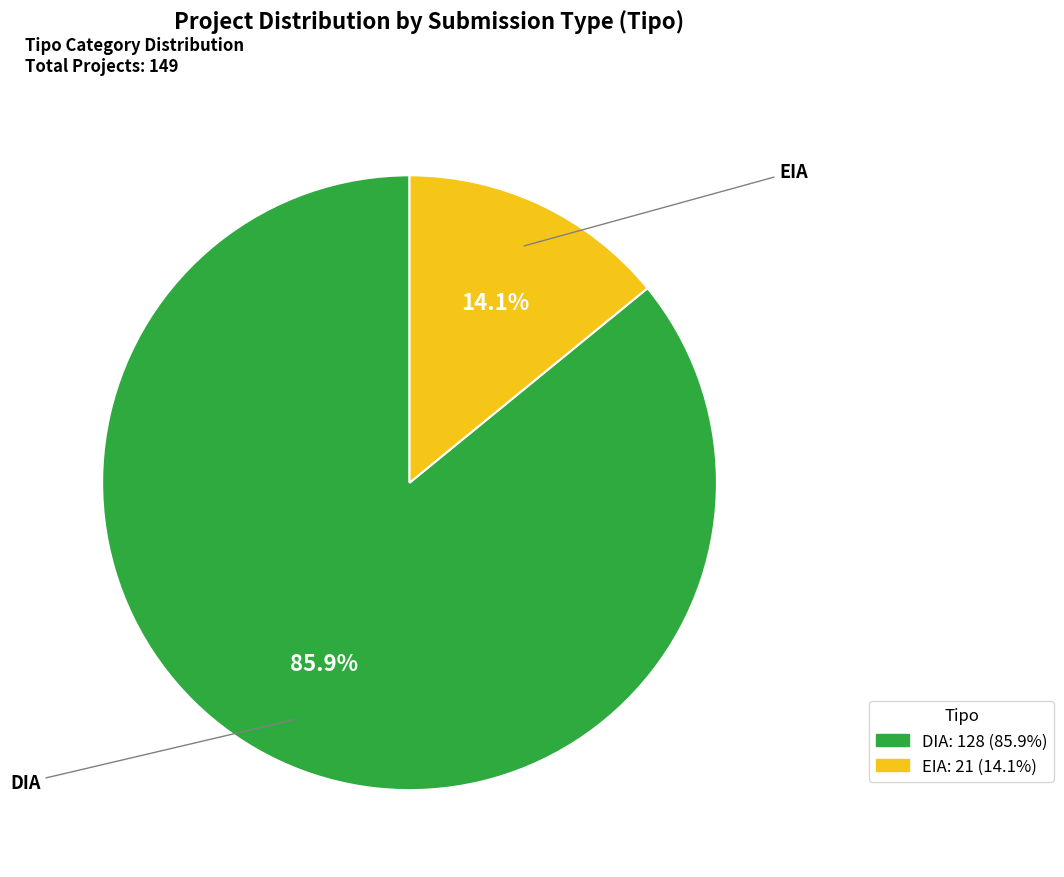

How many segments does this pie chart have?

2